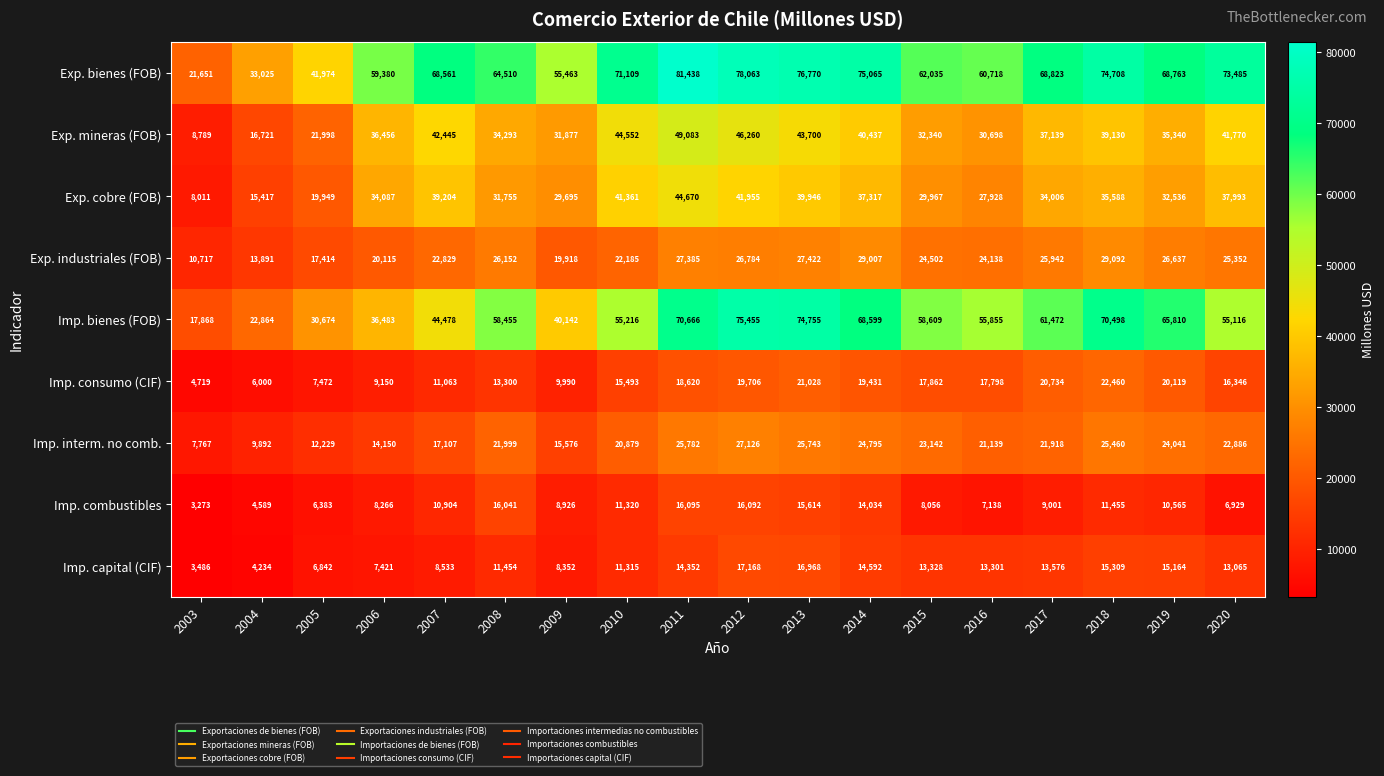

At how many categories does at least one series exceed 11321?

18